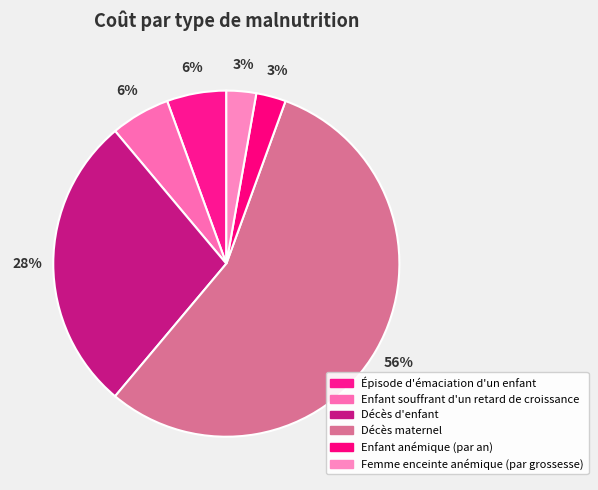

To the nearest percent, what percentage of the pie is Épisode d'émaciation d'un enfant?

6%